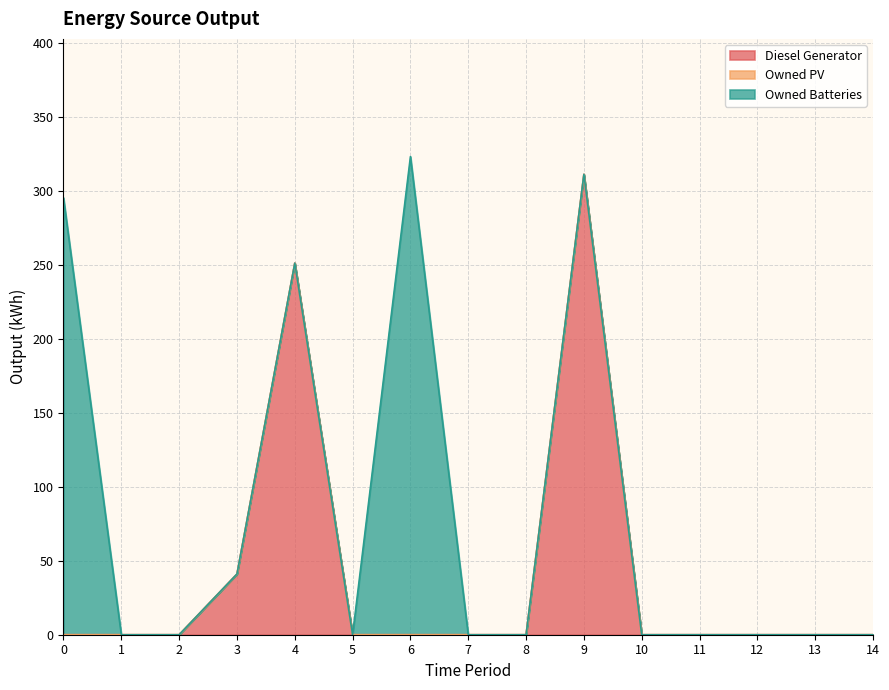

Reading right to left, extract all data points from this chart.

Diesel Generator: 0	0	0	0	0	311	0	0	0	0	251	41	0	0	0
Owned PV: 0	0	0	0	0	0	0	0	0	0	0	0	0	0	0
Owned Batteries: 0	0	0	0	0	0	0	0	323	0	0	0	0	0	295